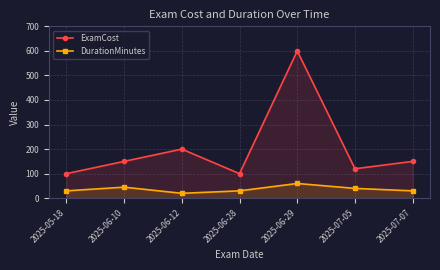

What is the total value across all series at 2025-06-12?

220